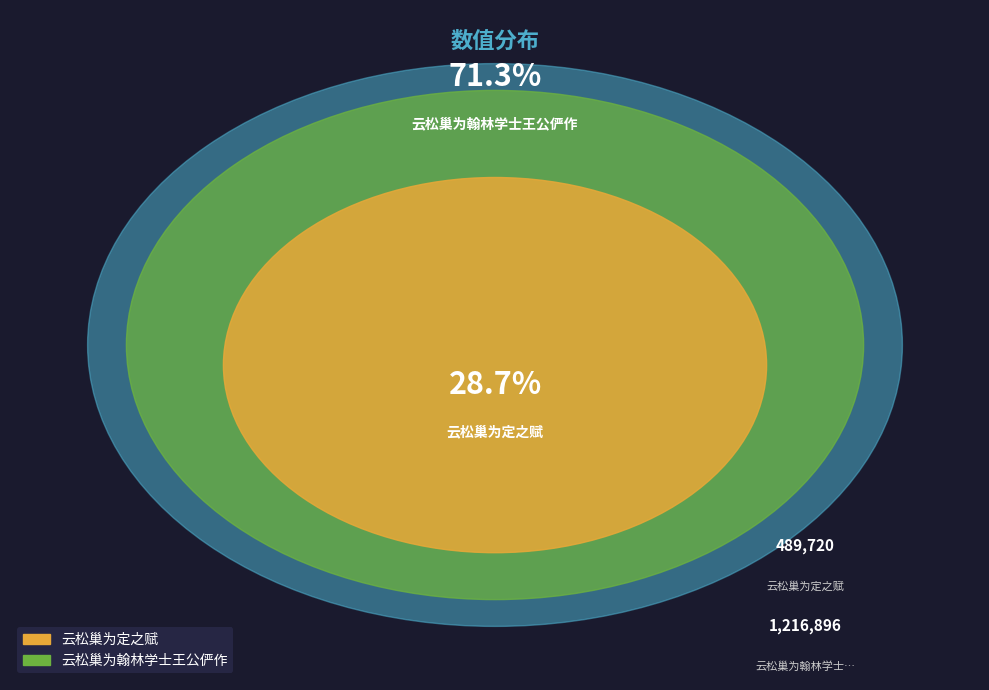

What percentage do 云松巢为翰林学士王公俨作 and 云松巢为定之赋 together represent?

100.0%